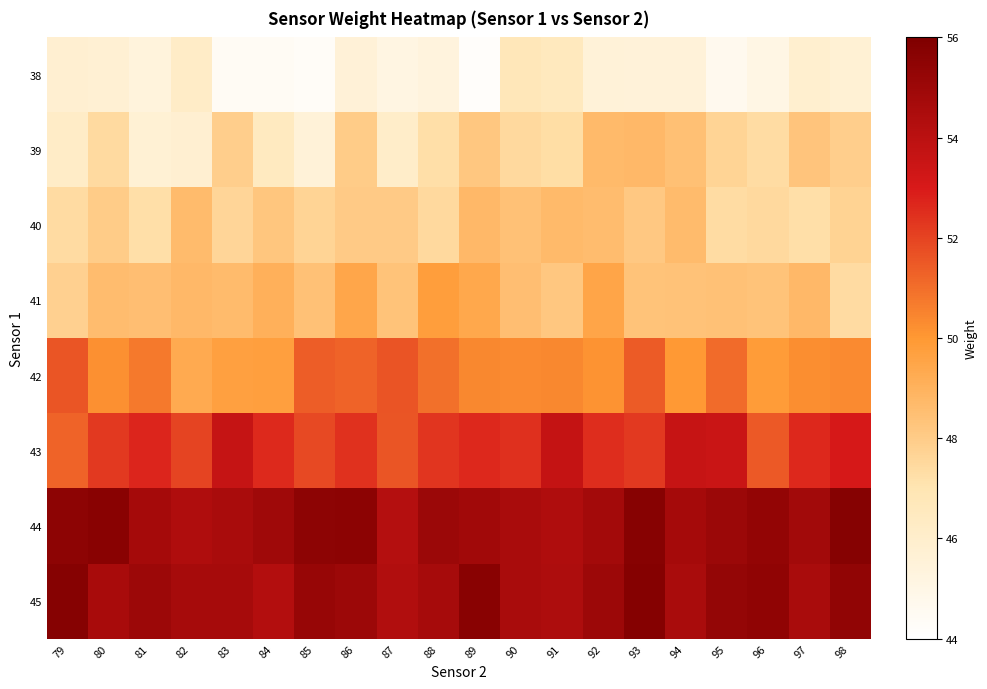

What is the total value across all series at 79?

401.3